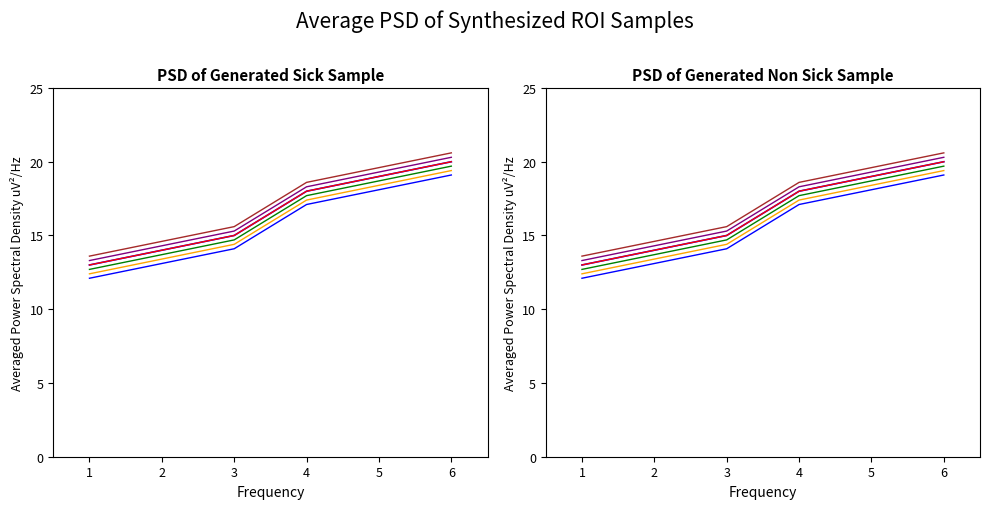

Reading right to left, transcribe all the data shown in this chart.

6=20	5=19	4=18	3=15	2=14	1=13